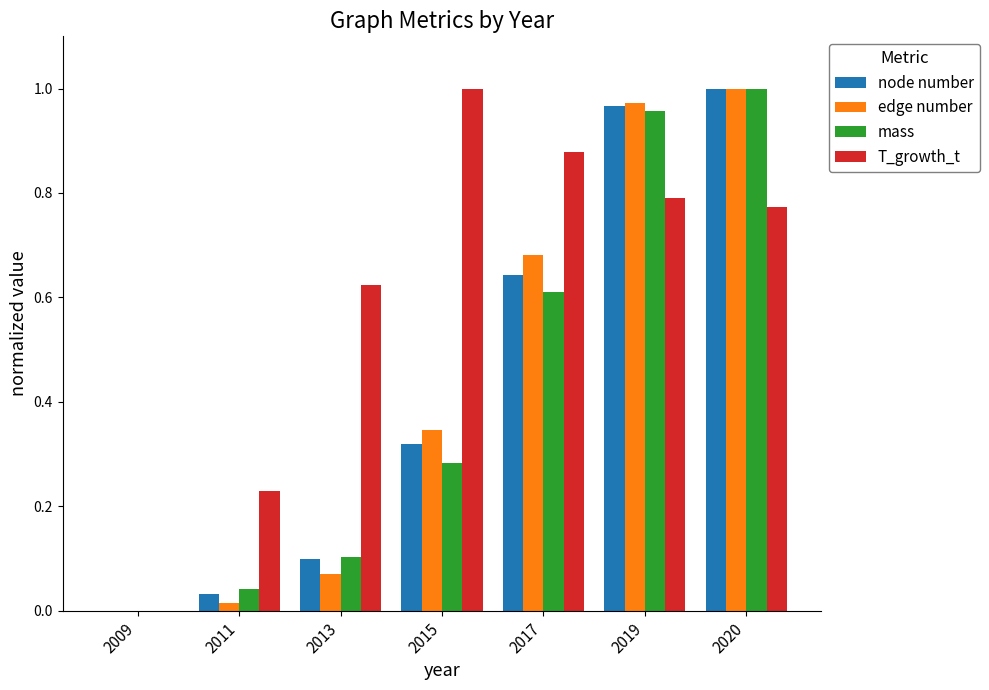

True or false: edge number has a value of 0.0 at 2009.

True